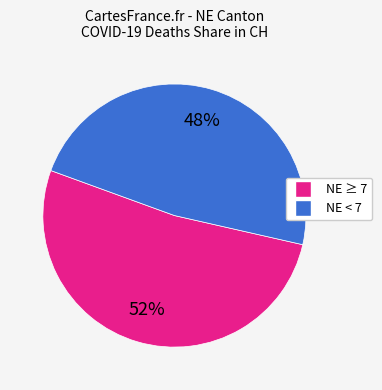

What percentage is the NE < 7 slice, to the nearest percent?

48%